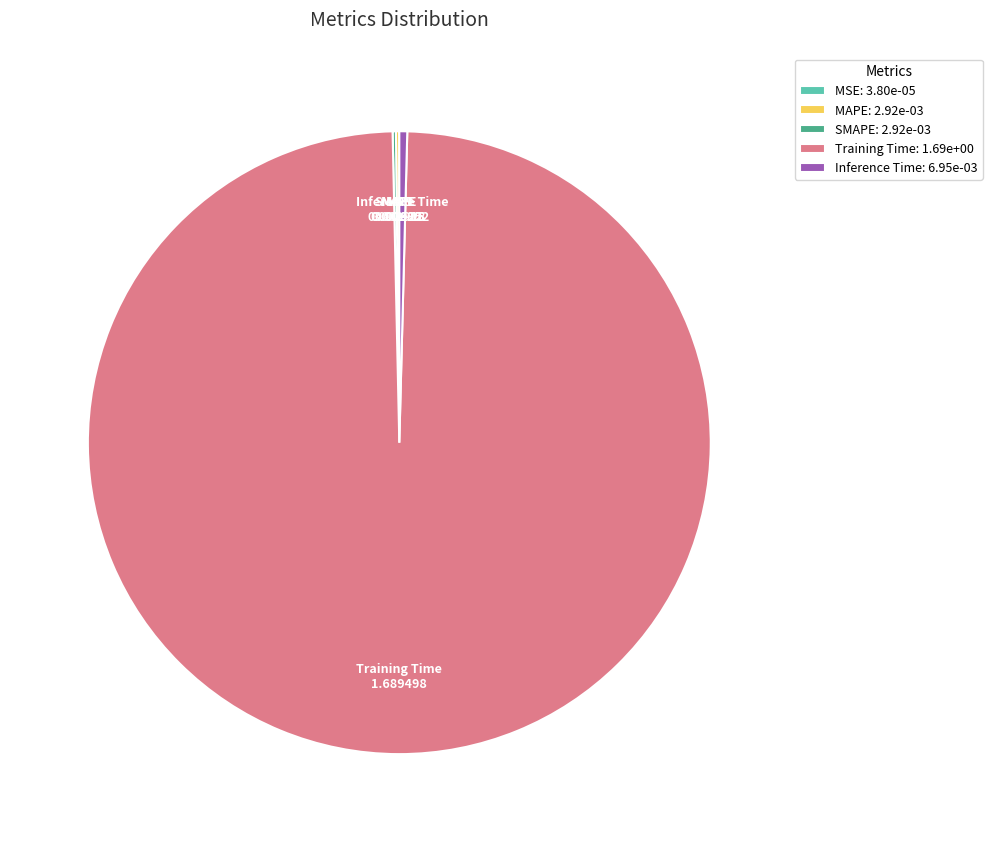

The Training Time slice represents 91% of the pie. True or false?

False